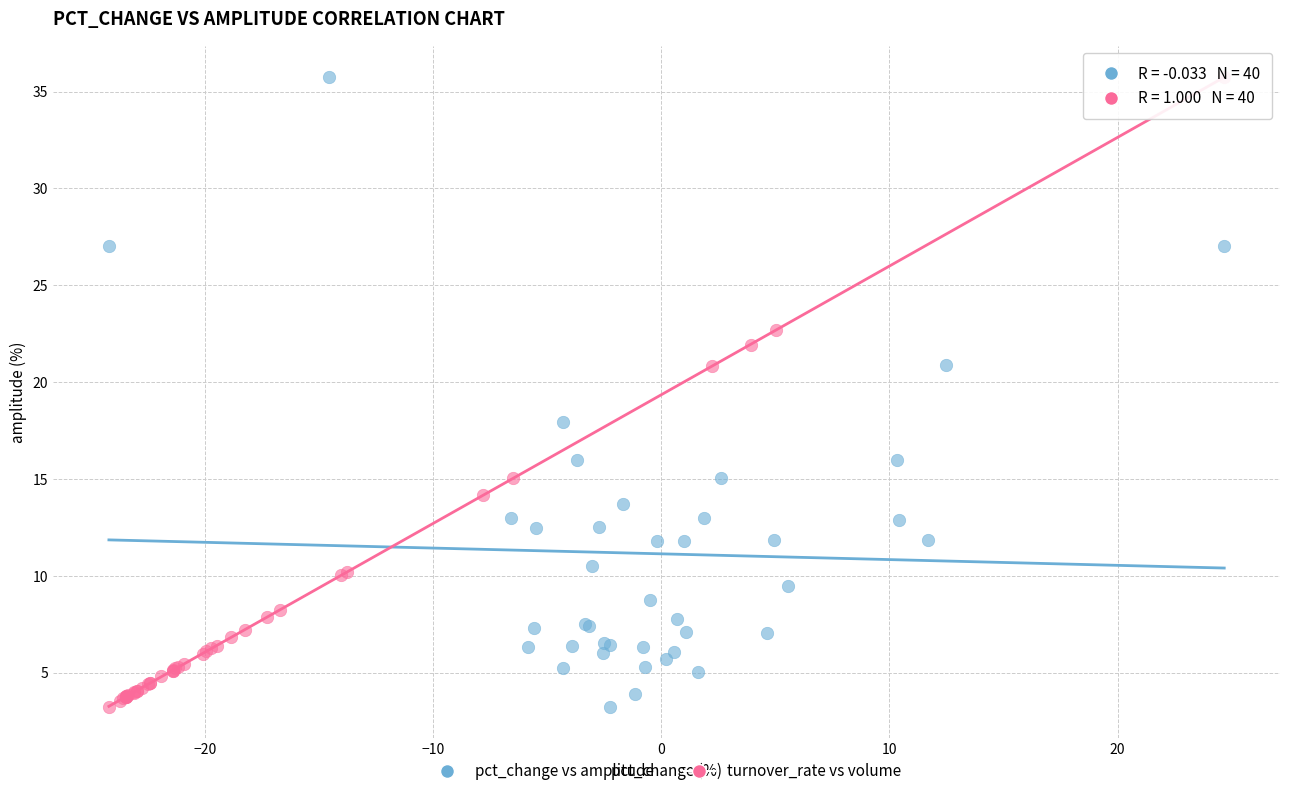

What are all the series names shown in the legend?

pct_change vs amplitude, turnover_rate vs volume